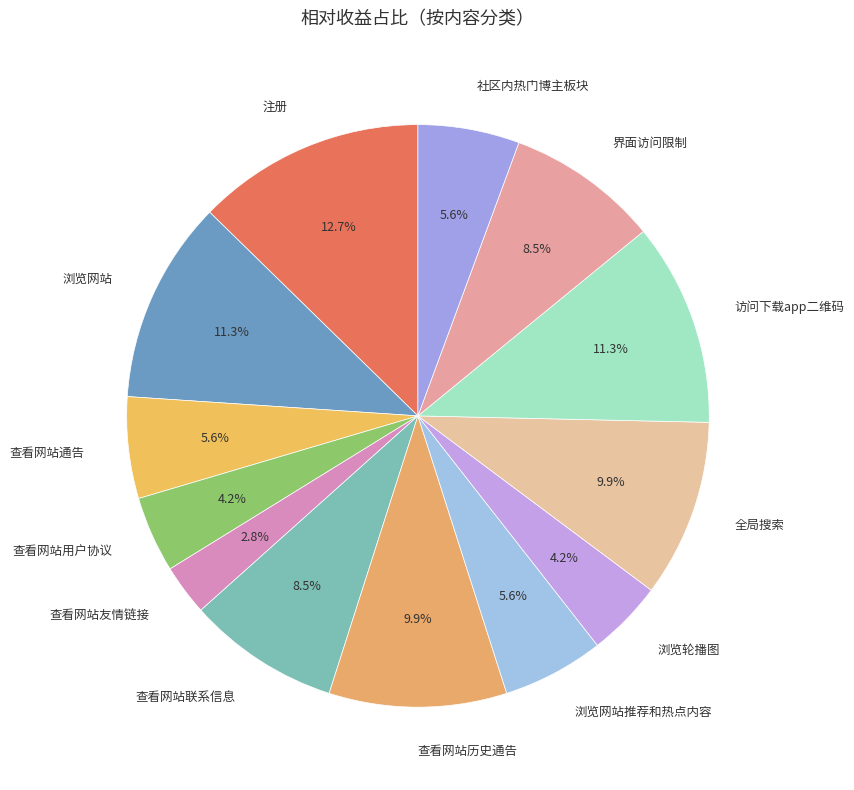

To the nearest percent, what is the difference between the 社区内热门博主板块 and 界面访问限制 slice percentages?

3%